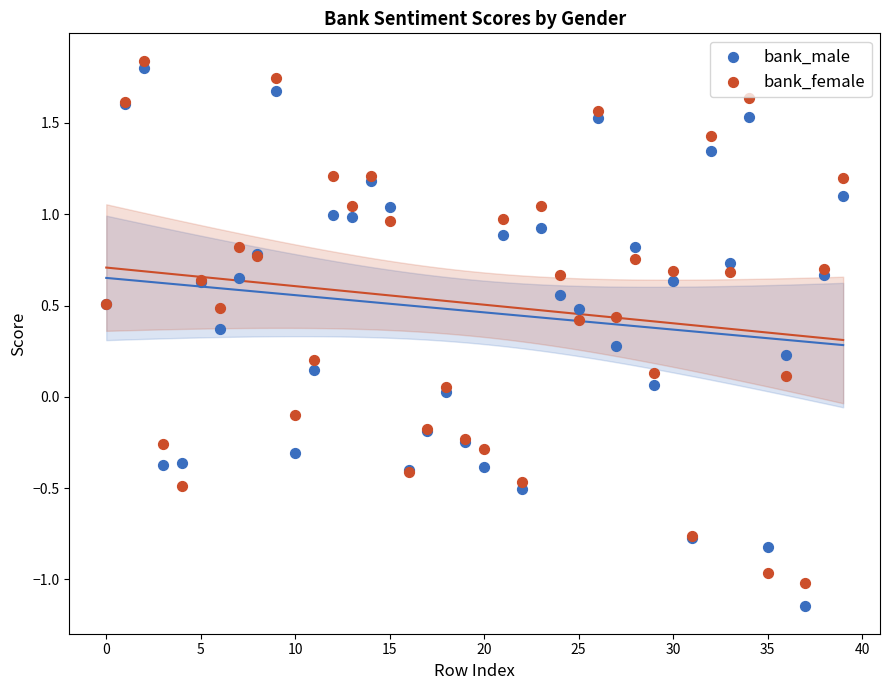

What are all the series names shown in the legend?

bank_male, bank_female